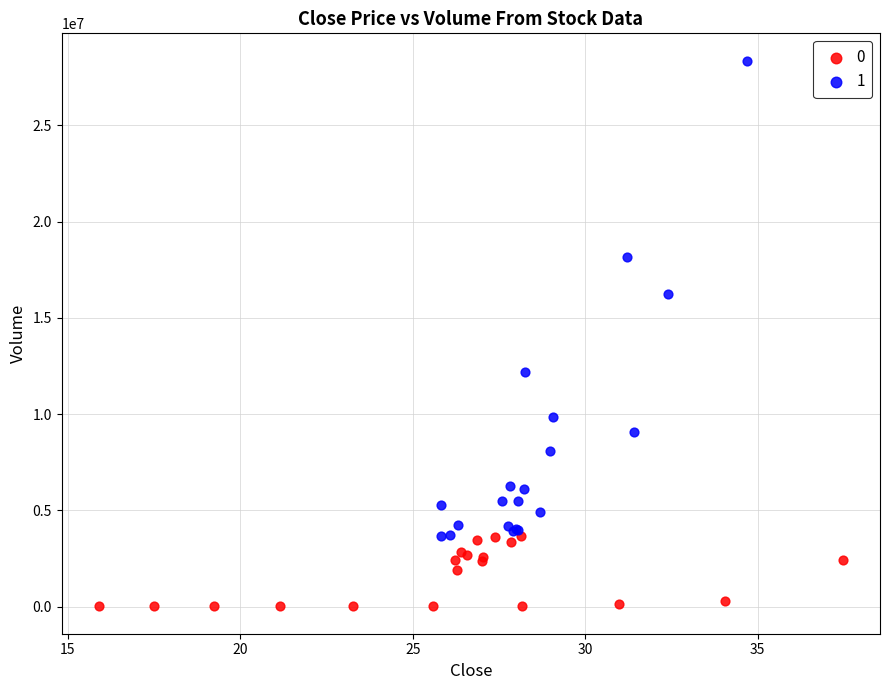

What are all the series names shown in the legend?

0, 1